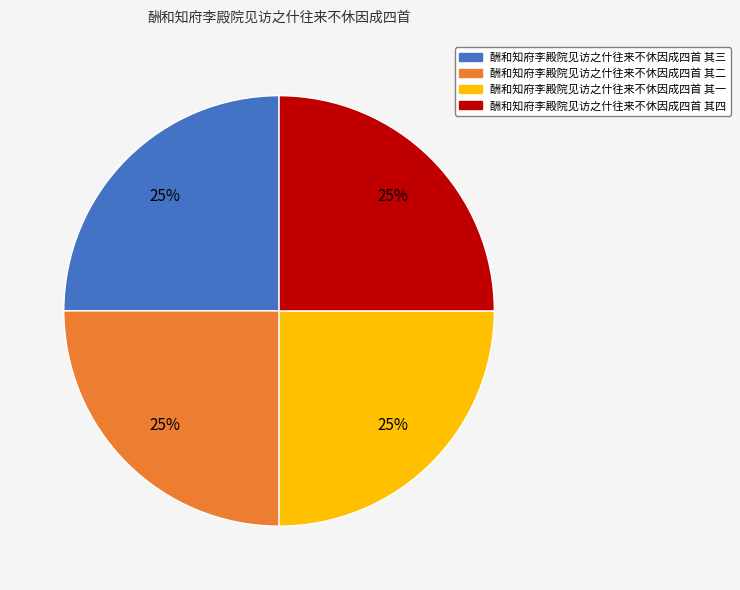

To the nearest percent, what percentage of the pie is 酬和知府李殿院见访之什往来不休因成四首 其四?

25%